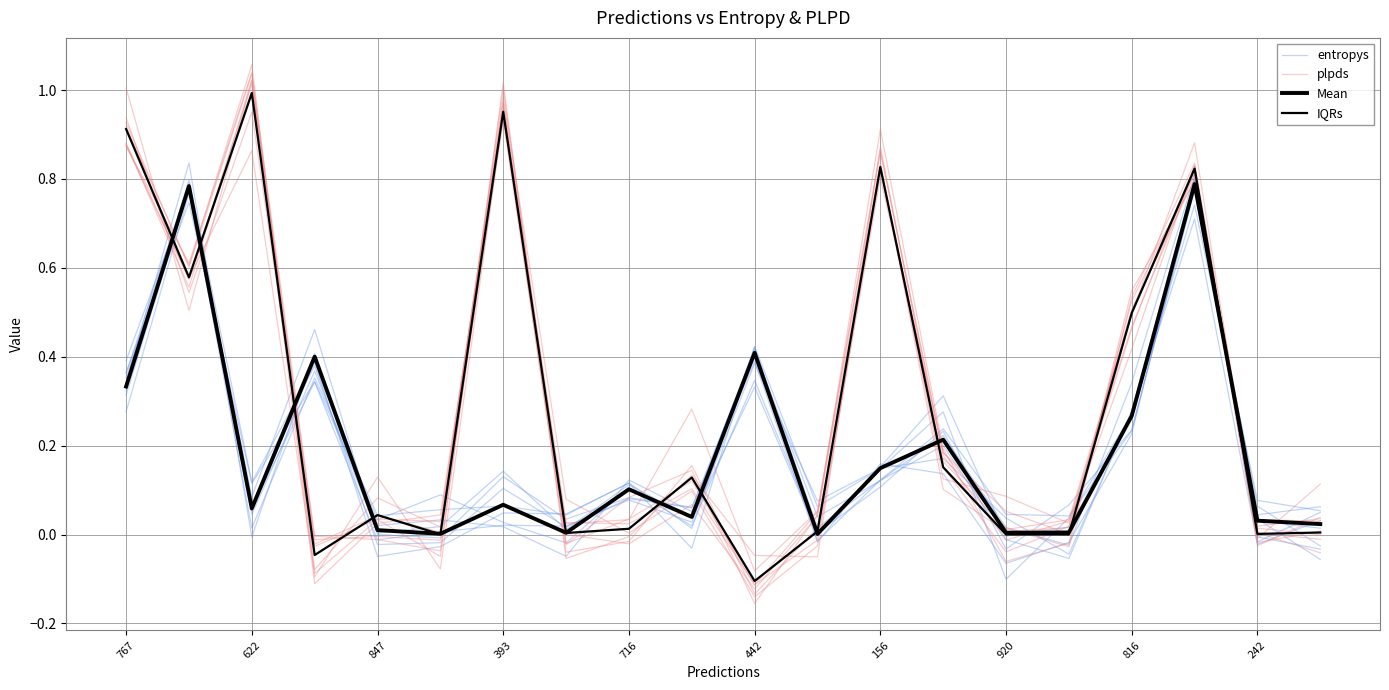

Which series has the largest total across all categories?

plpds